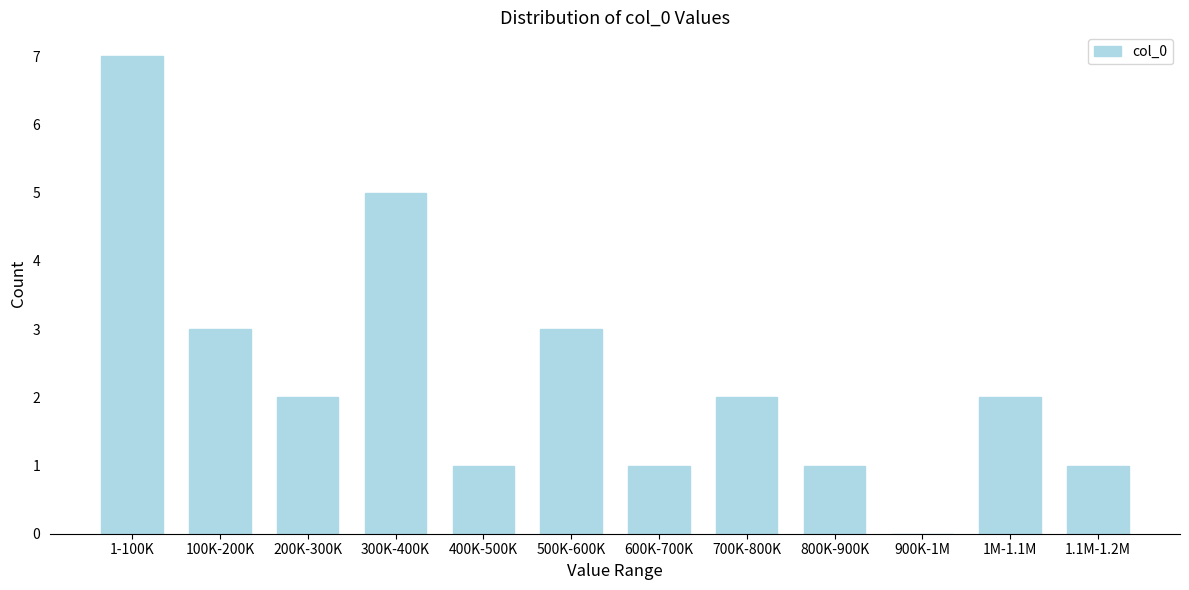

Reading left to right, what are all the values shown in this chart?

1-100K=7	100K-200K=3	200K-300K=2	300K-400K=5	400K-500K=1	500K-600K=3	600K-700K=1	700K-800K=2	800K-900K=1	900K-1M=0	1M-1.1M=2	1.1M-1.2M=1